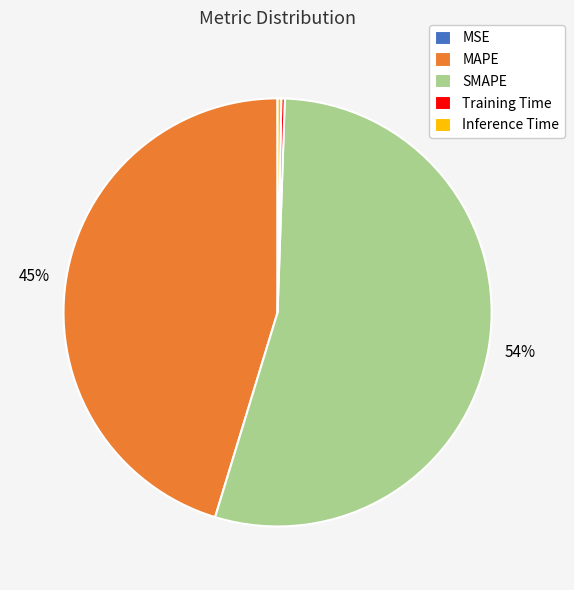

Which has a higher value, Inference Time or MAPE?

MAPE